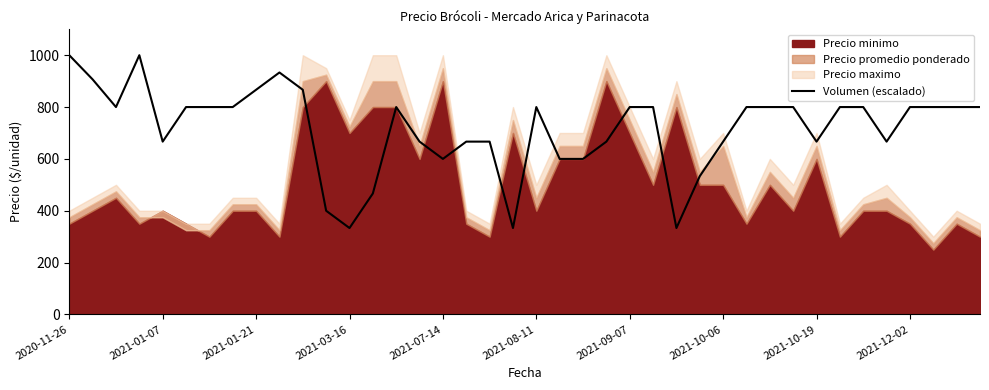

At which category does the chart reach its peak across all series?

2020-11-26